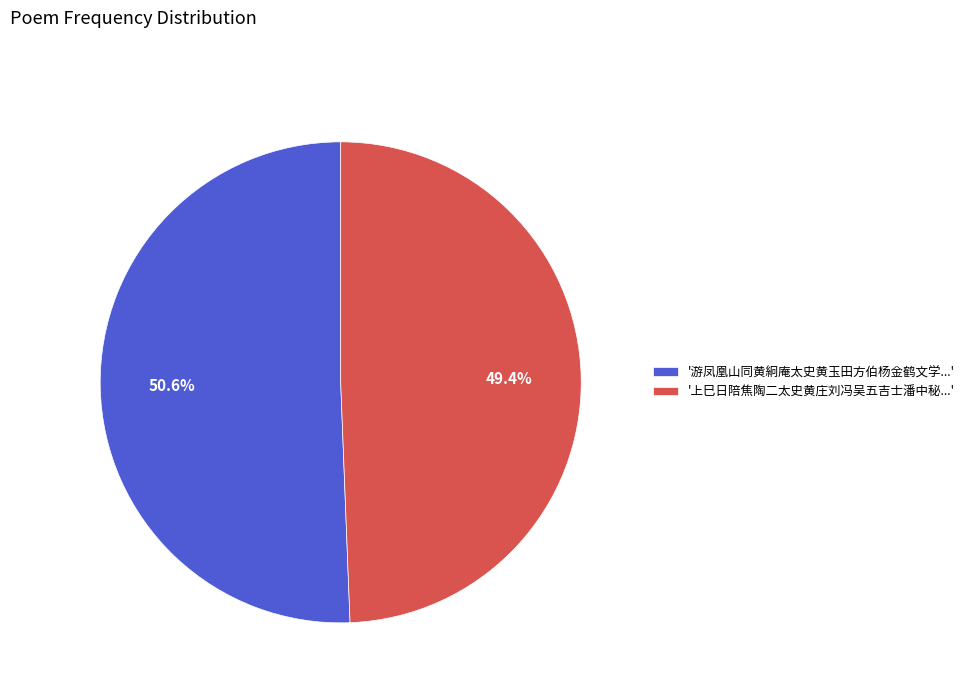

Does '游凤凰山同黄絅庵太史黄玉田方伯杨金鹤文学...' account for over 50% of the chart?

Yes